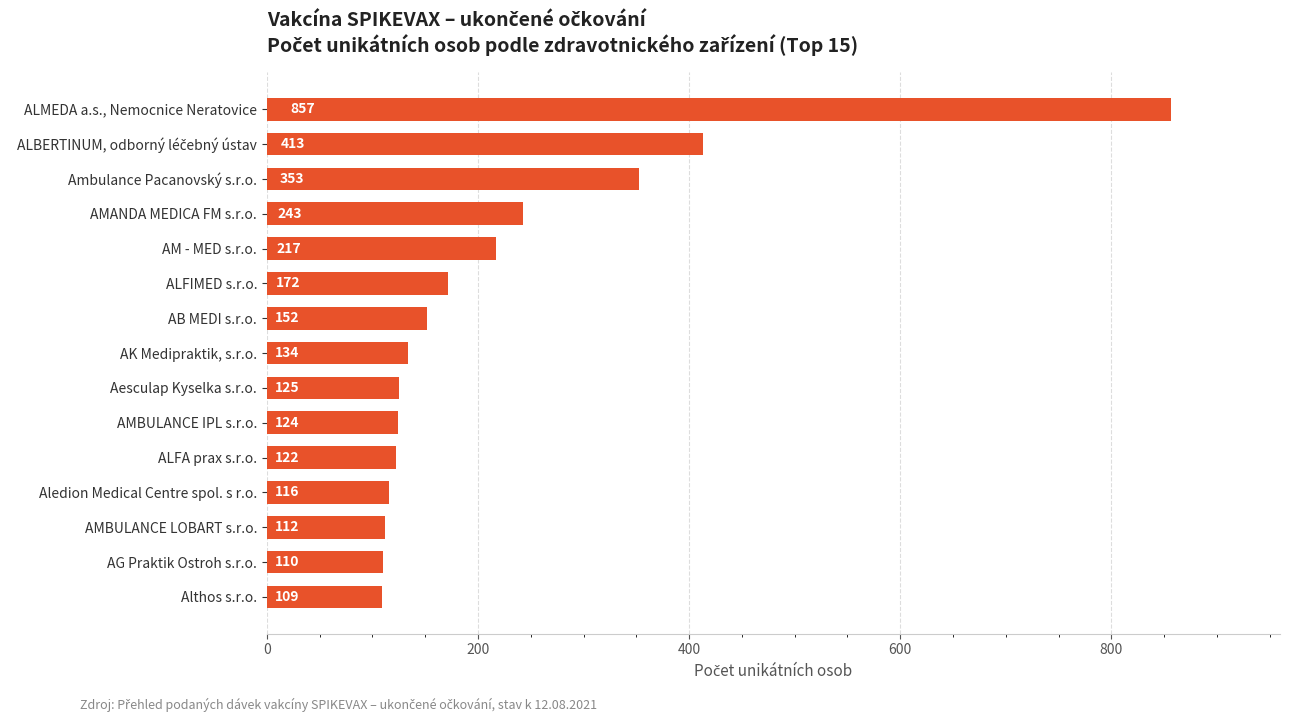

At which category does the chart reach its peak across all series?

ALMEDA a.s., Nemocnice Neratovice